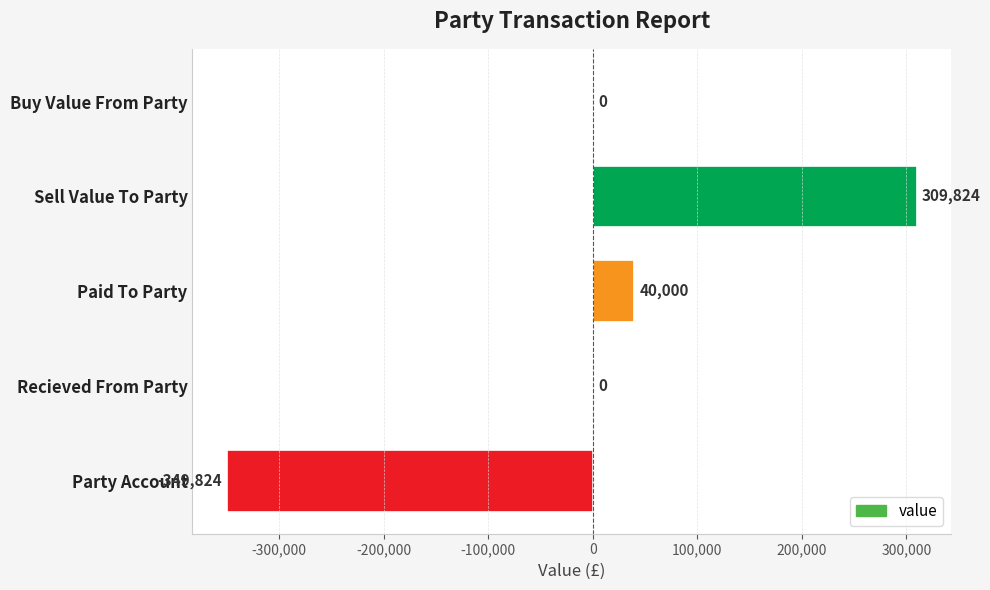

How many distinct data groups are displayed?

1